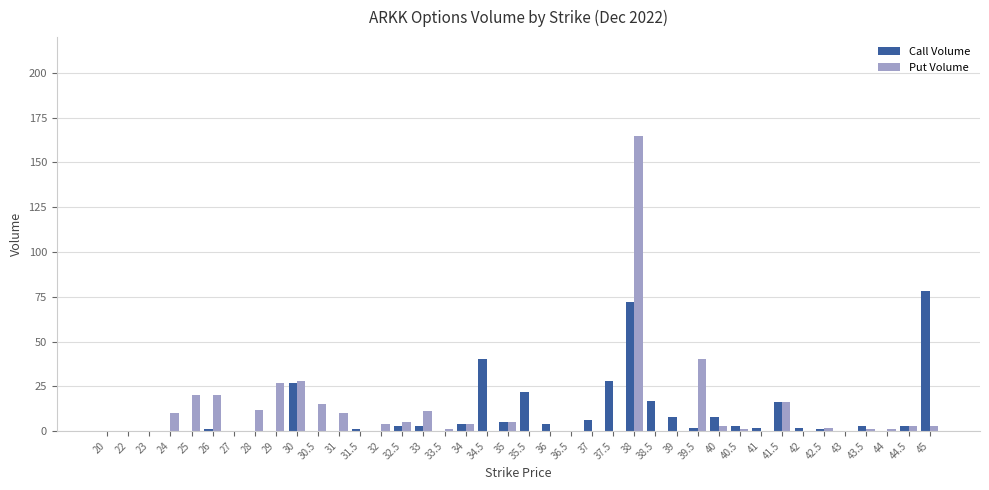

The Call Volume series shows 1 at 42.5. True or false?

True